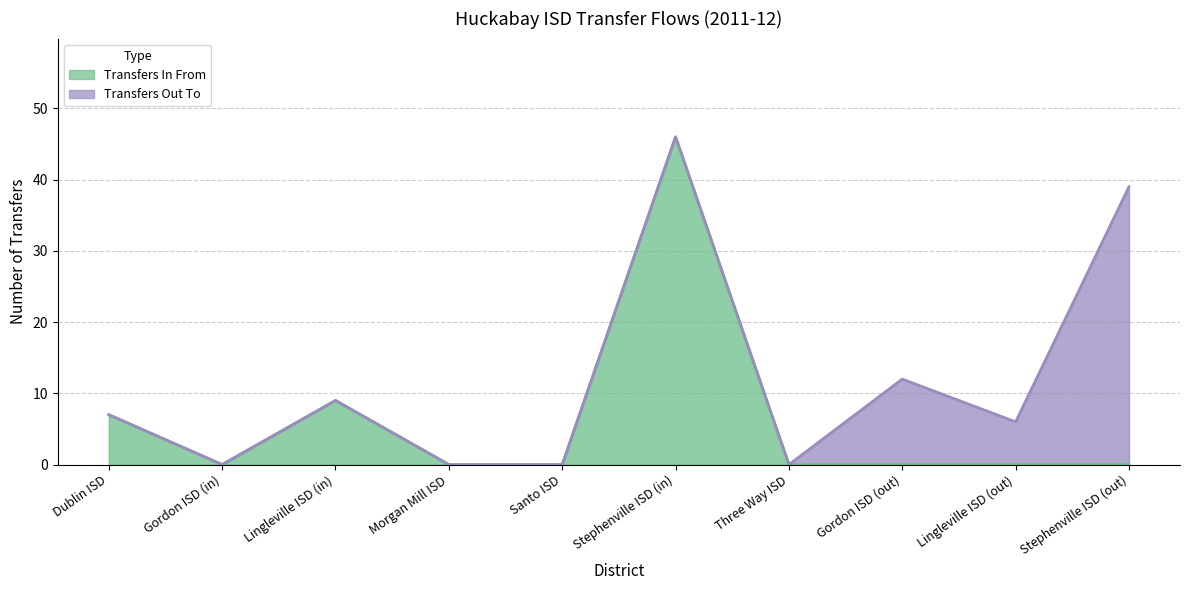

Read the value at Dublin ISD, to the nearest 10.

10